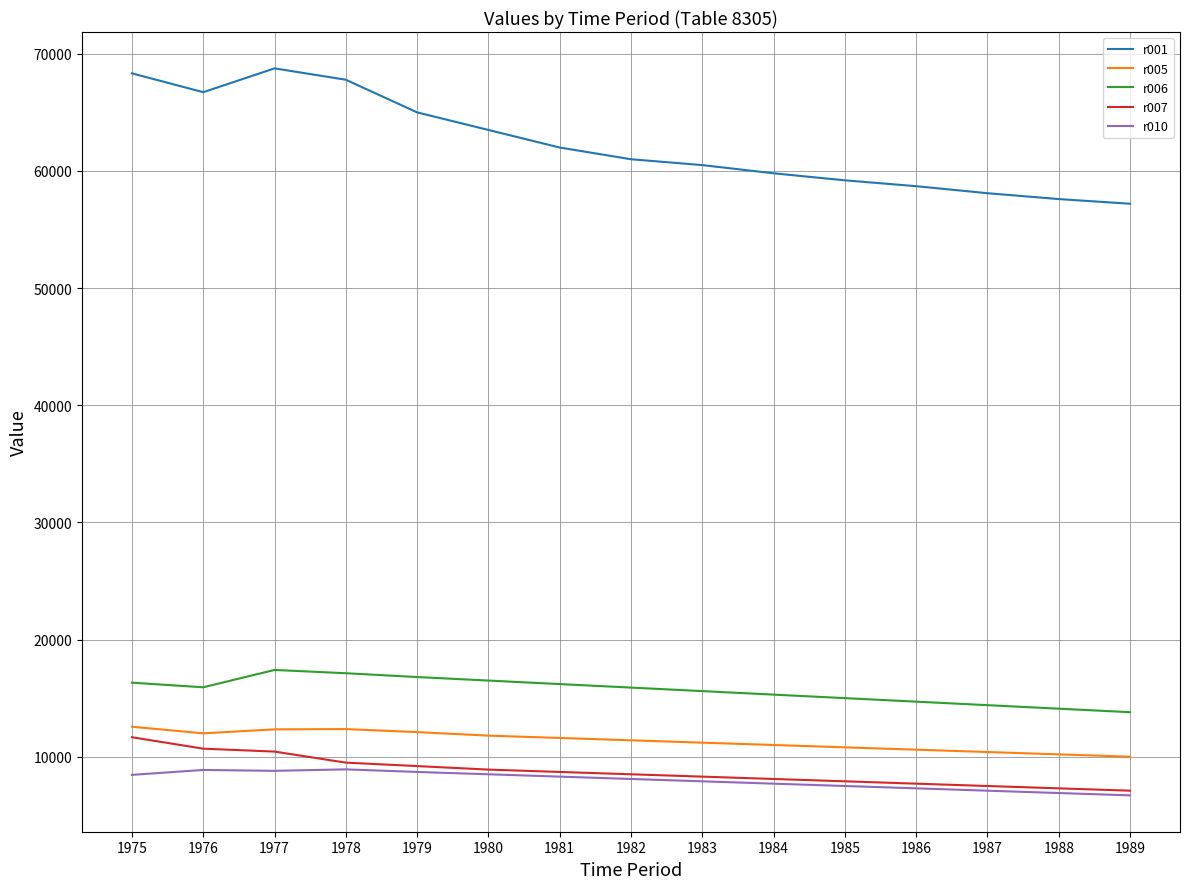

What is the minimum value shown in the chart?

6700